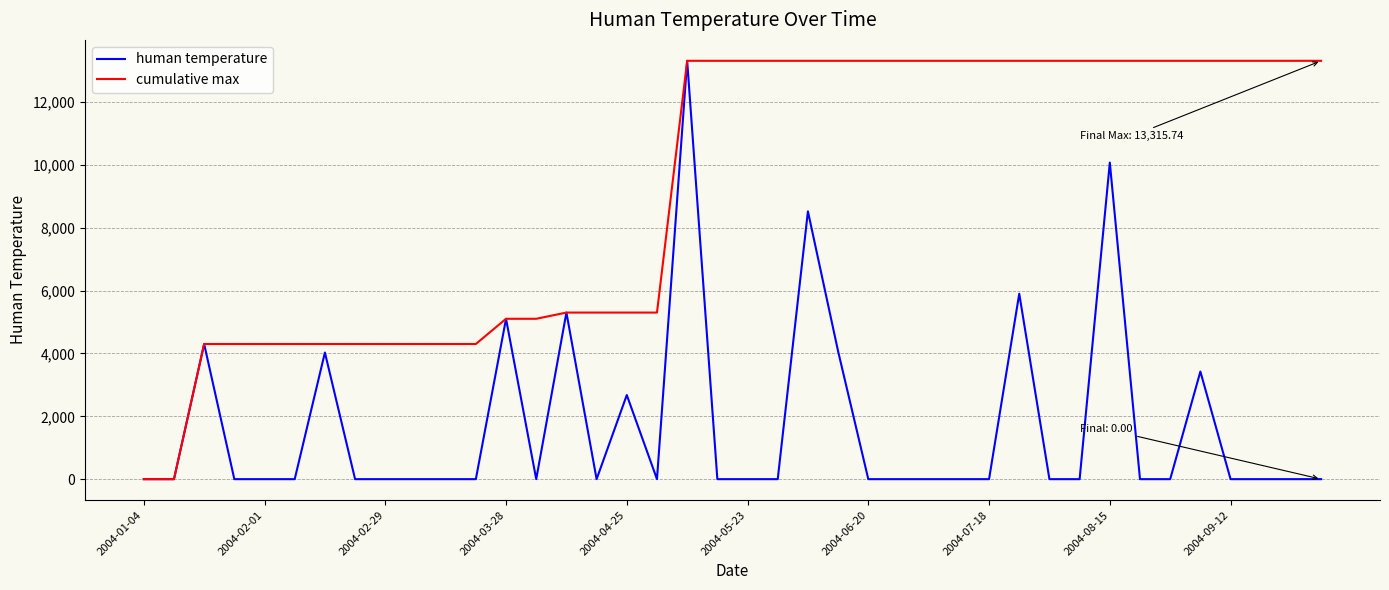

List the series in order of their overall mean, lowest first.

human temperature, cumulative max